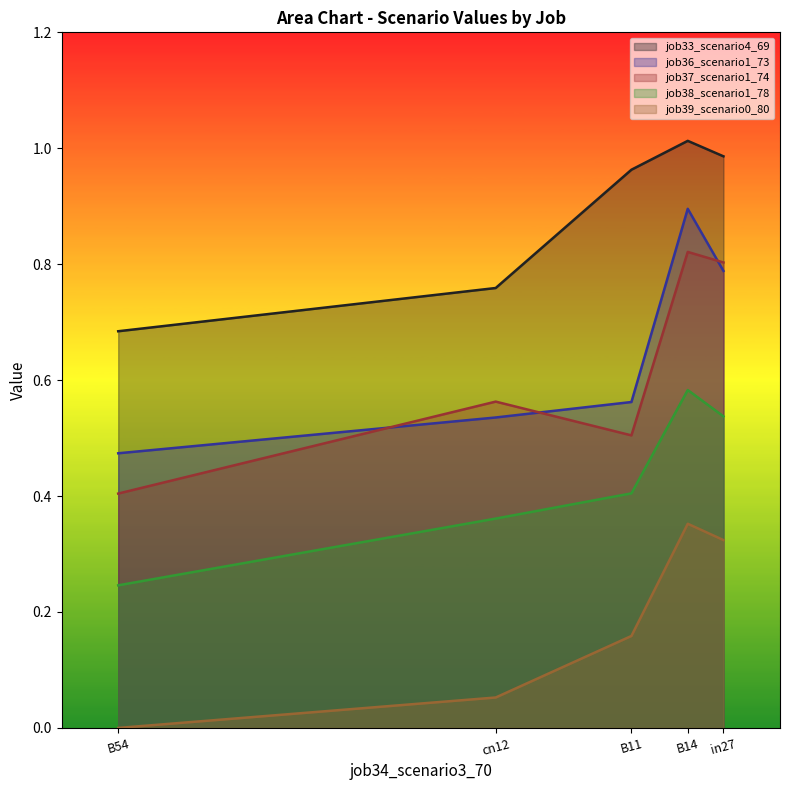

How many lines are shown in the chart?

5